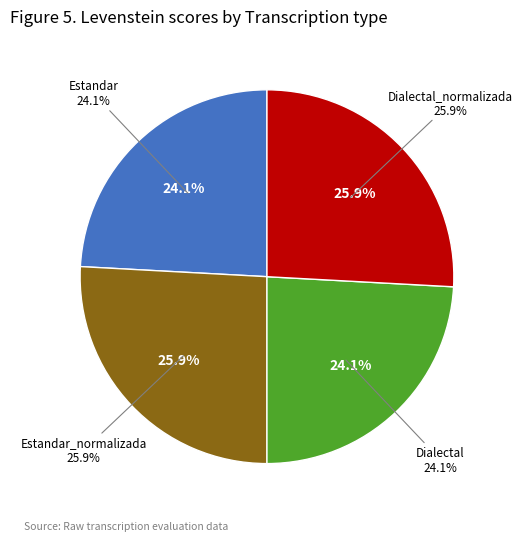

How many segments does this pie chart have?

4